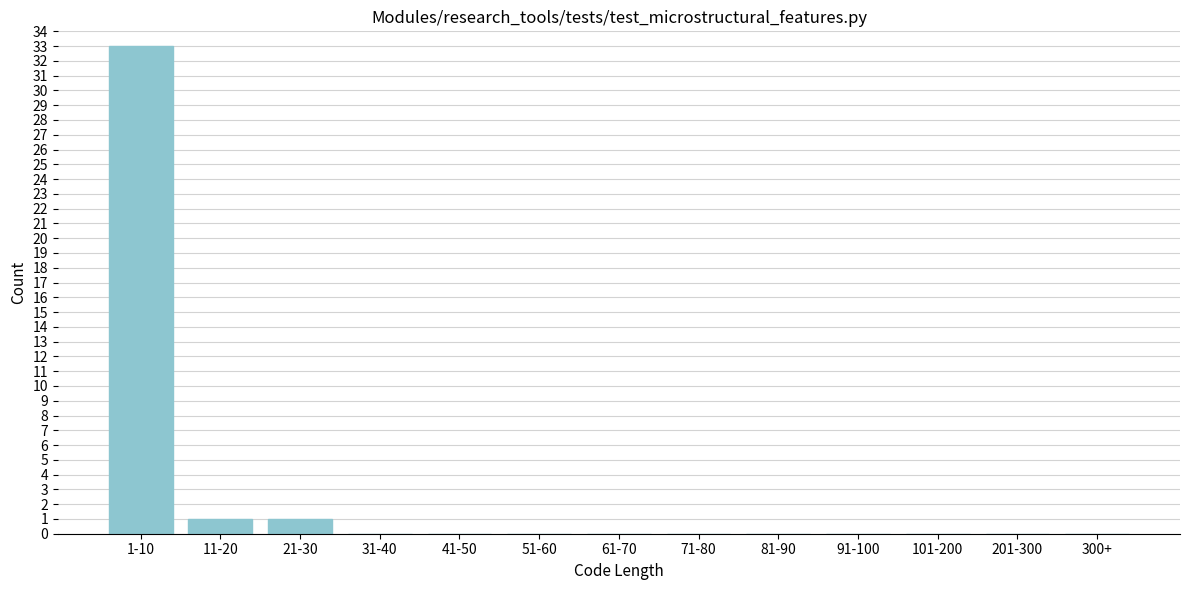

Reading right to left, extract all data points from this chart.

300+=0	201-300=0	101-200=0	91-100=0	81-90=0	71-80=0	61-70=0	51-60=0	41-50=0	31-40=0	21-30=1	11-20=1	1-10=33